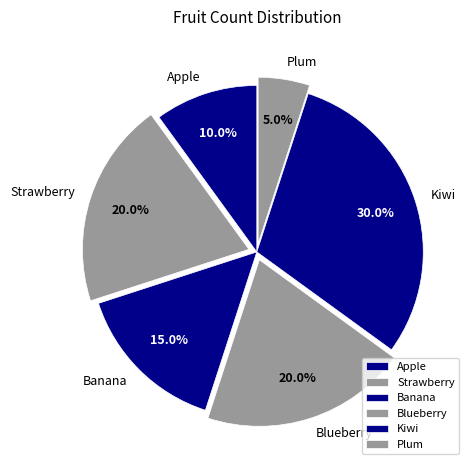

To the nearest percent, what percentage of the pie is Apple?

10%